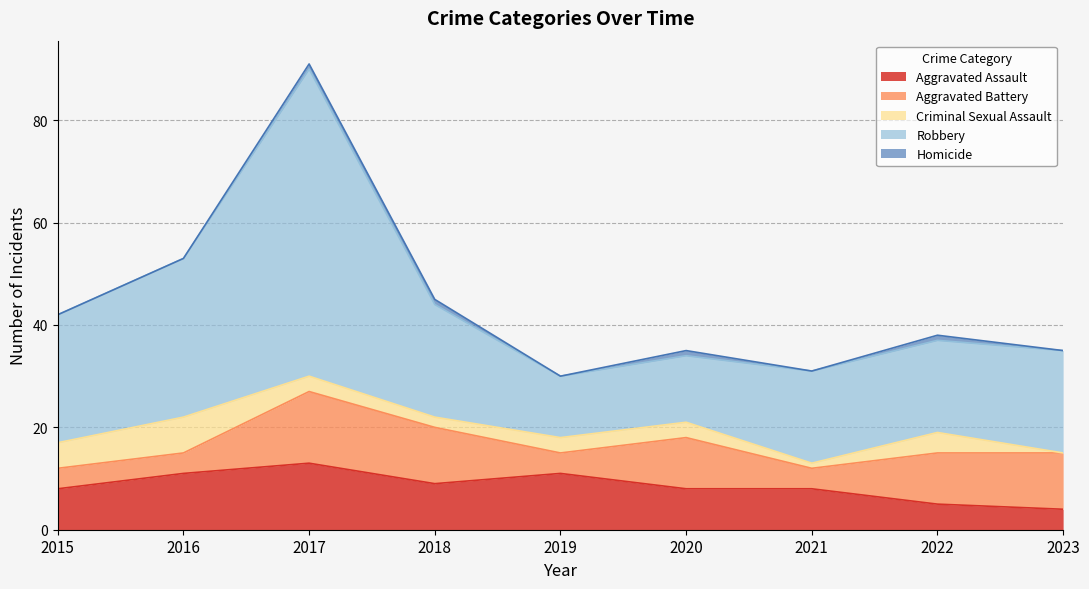

Rank the series by their maximum value, from lowest to highest.

Homicide, Criminal Sexual Assault, Aggravated Assault, Aggravated Battery, Robbery